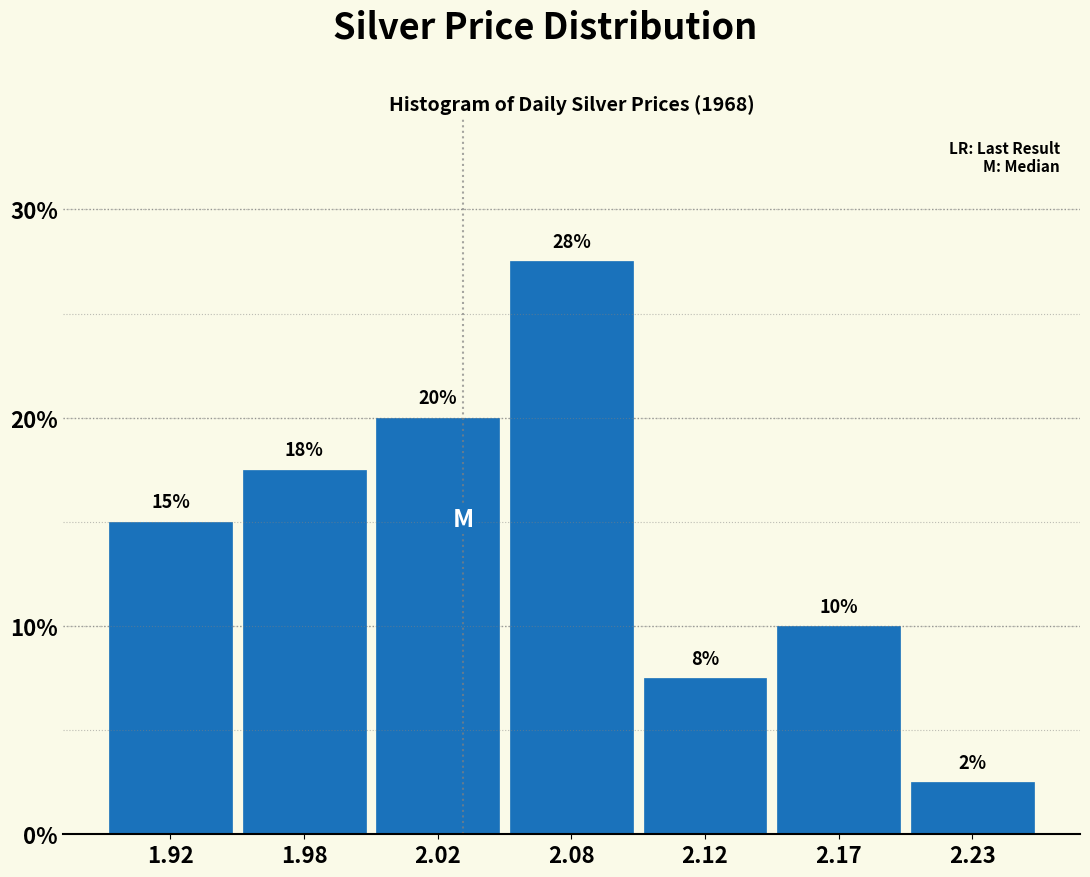

How many bars are there in total?

7